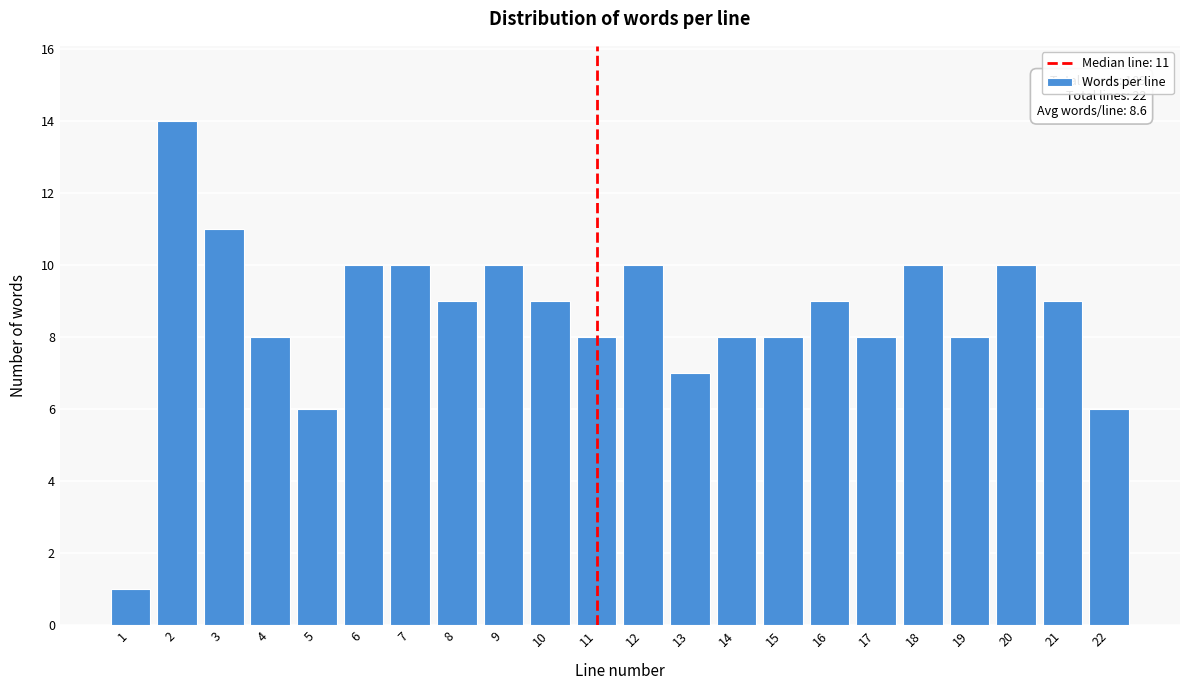

Reading left to right, transcribe all the data shown in this chart.

1	14	11	8	6	10	10	9	10	9	8	10	7	8	8	9	8	10	8	10	9	6